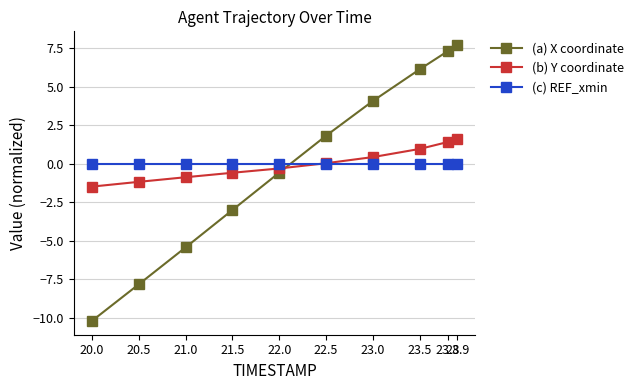

True or false: (c) REF_xmin and (b) Y coordinate cross at least once.

True